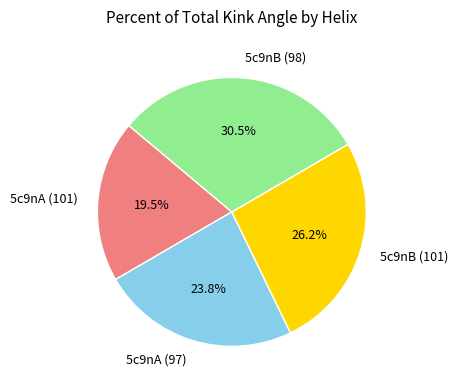

Does 5c9nA (101) account for over 50% of the chart?

No